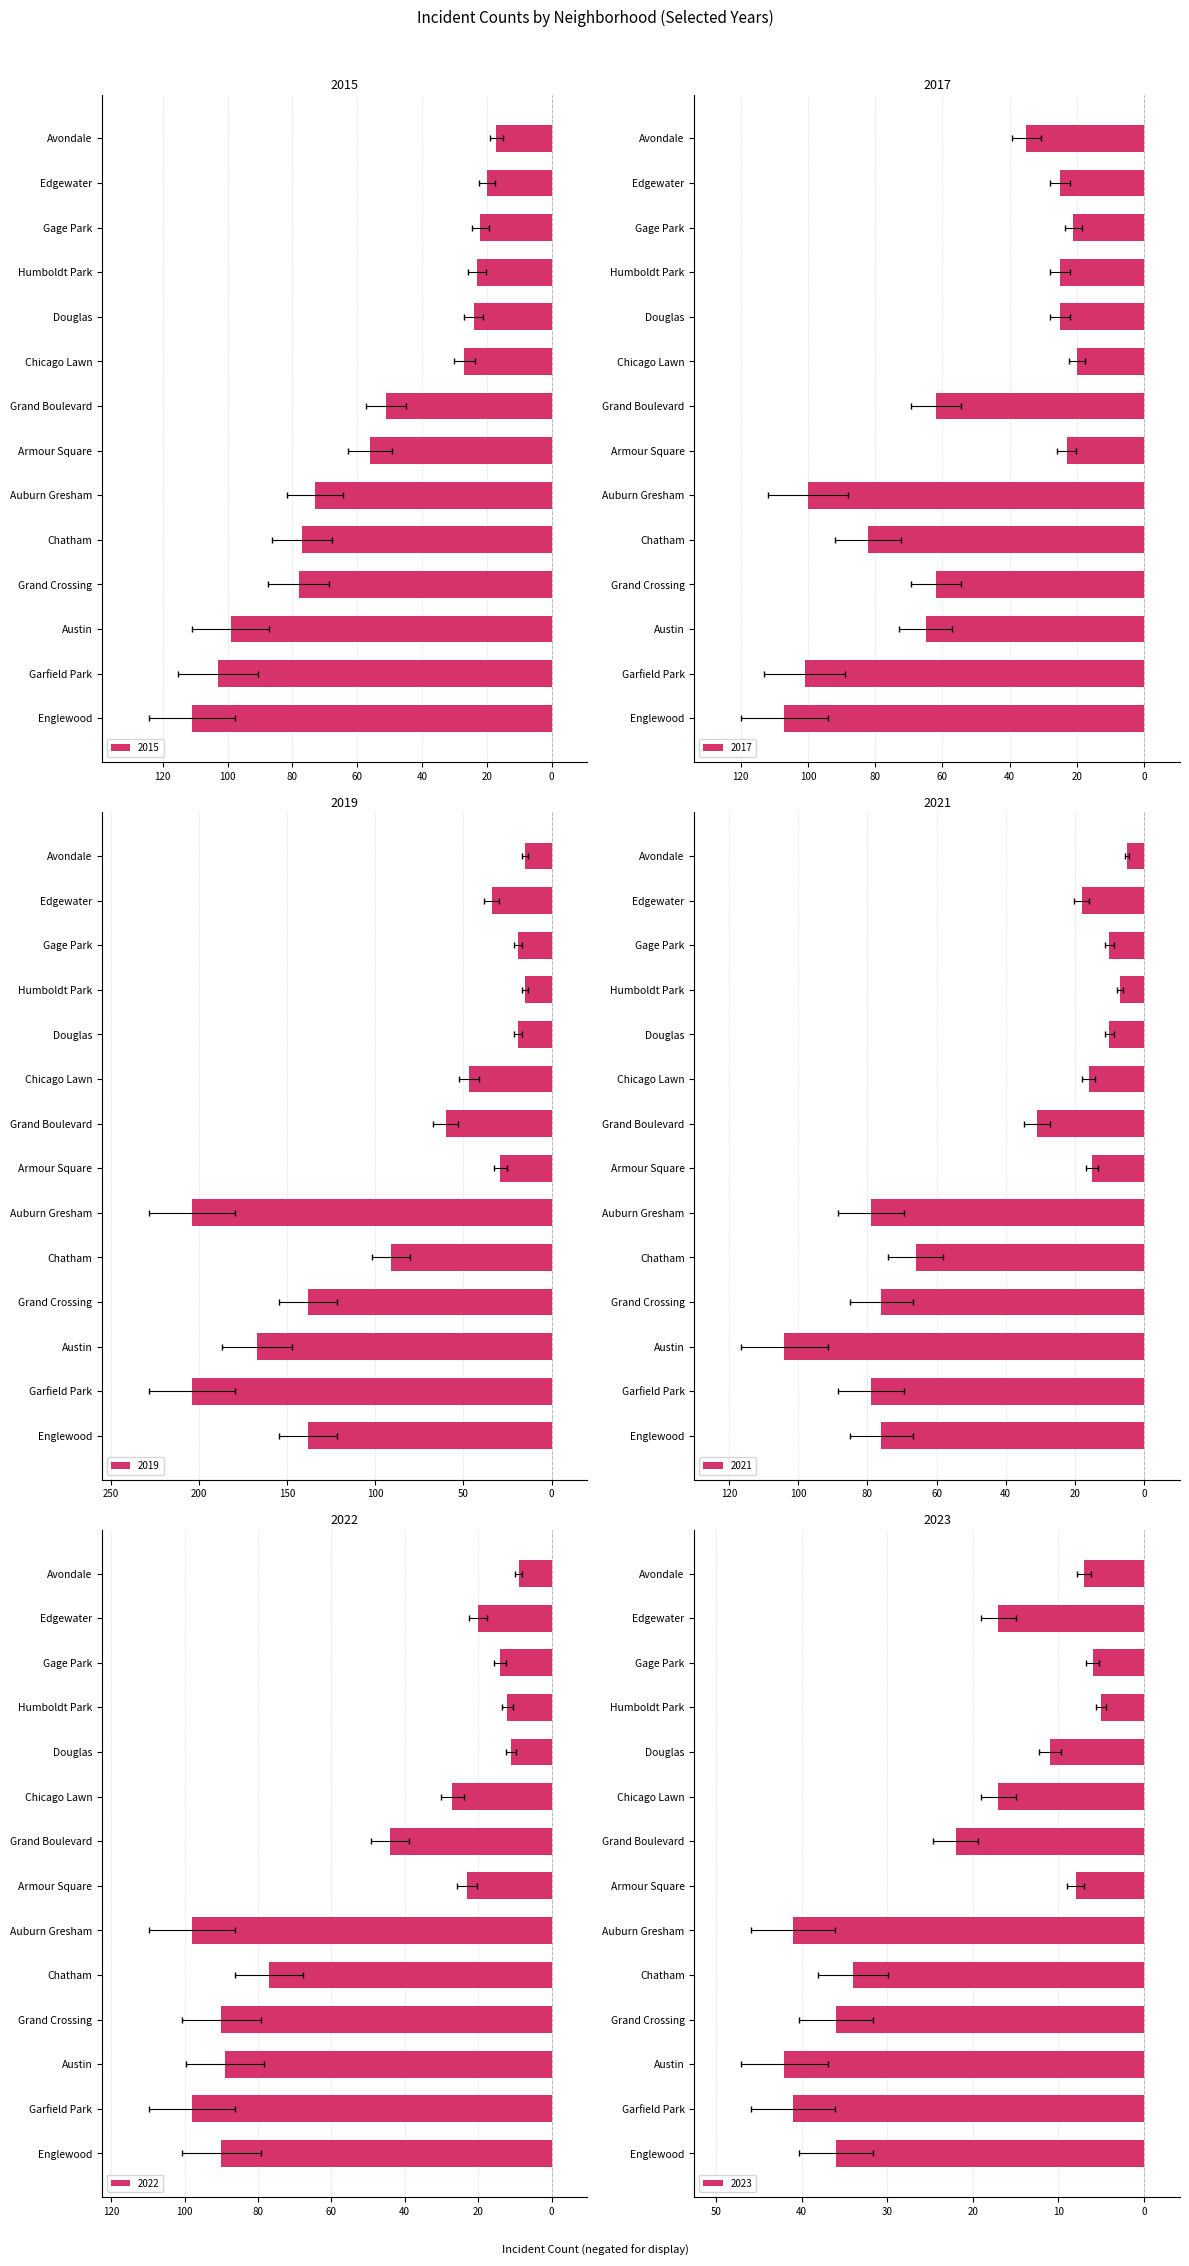

How many groups of bars are there?

14